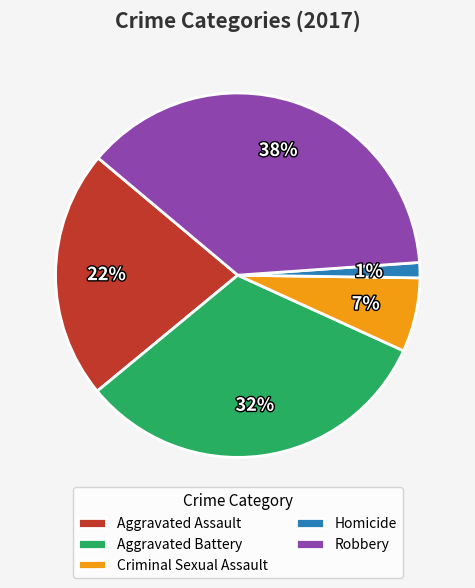

Combined, do Aggravated Battery and Criminal Sexual Assault account for over 50%?

No